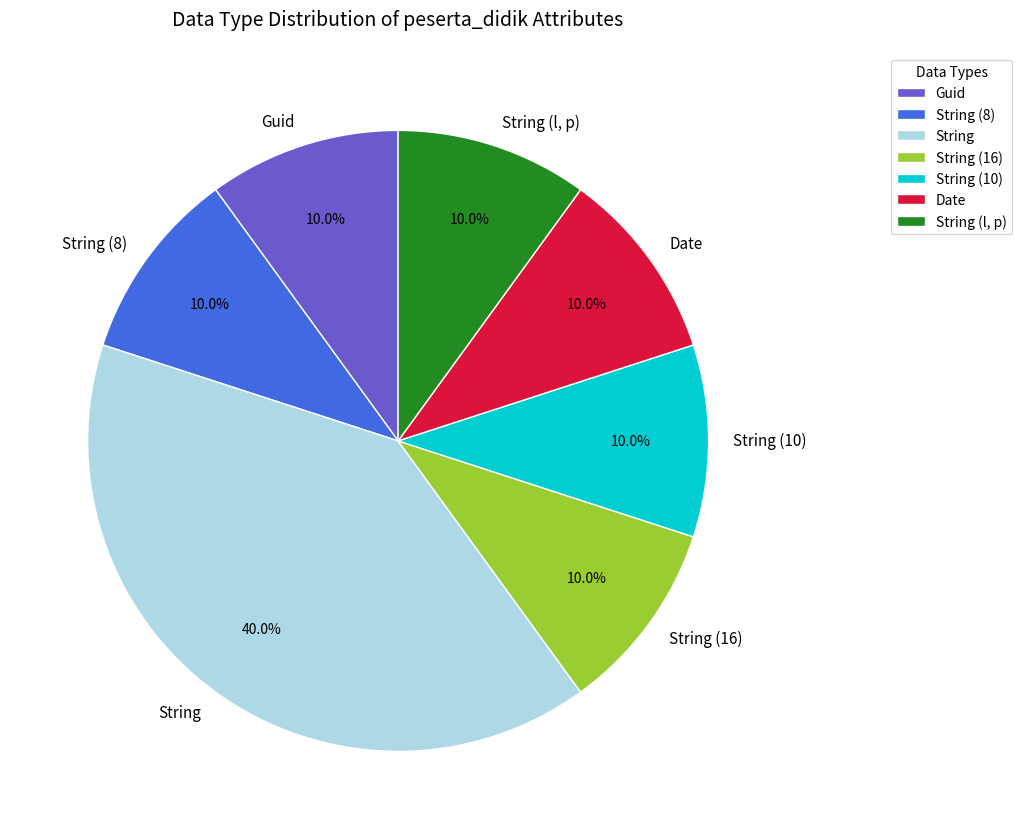

To the nearest percent, what is the average slice percentage?

14%